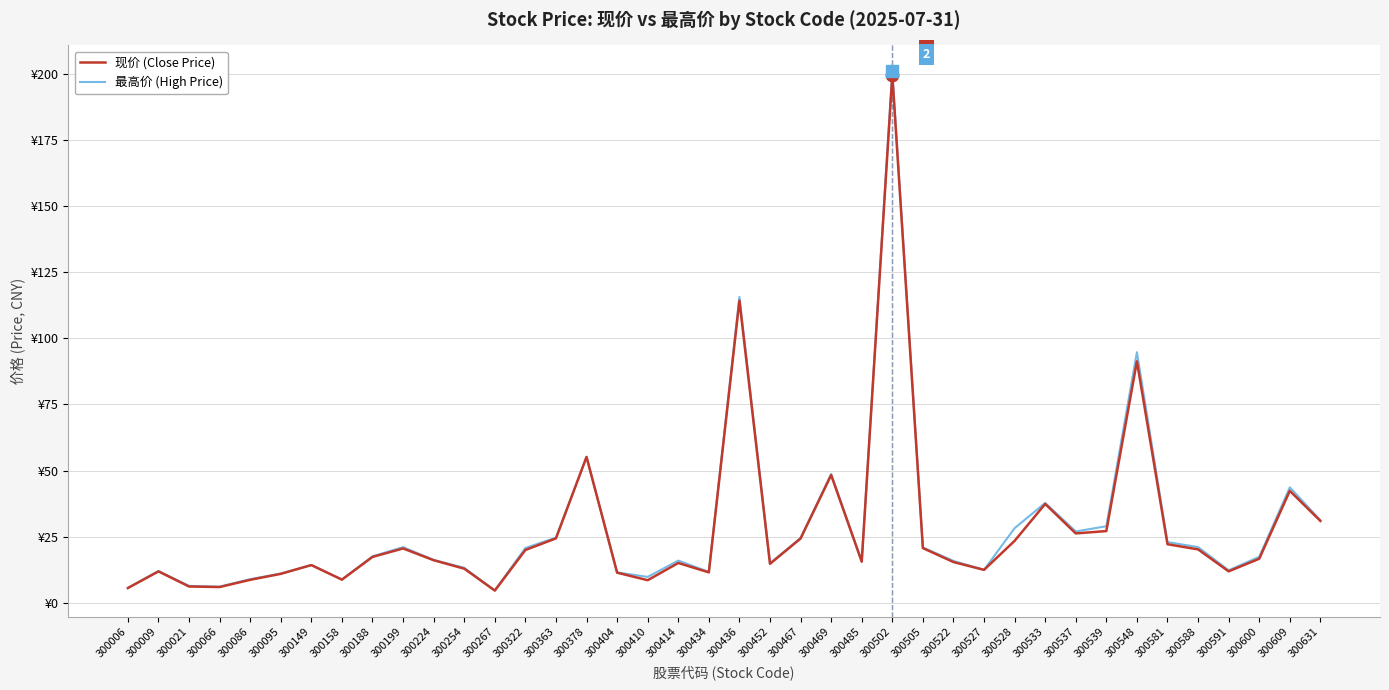

True or false: 现价 (Close Price) and 最高价 (High Price) cross at least once.

False